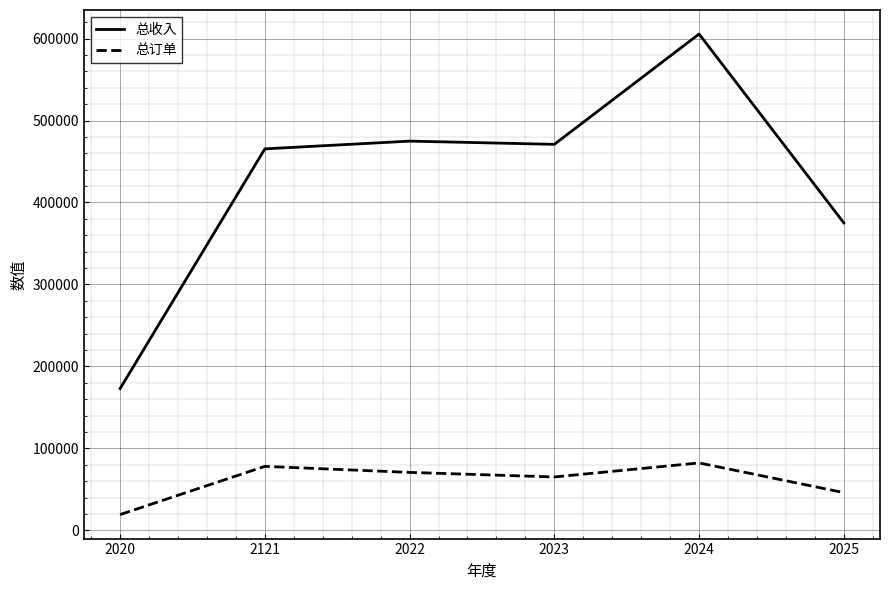

True or false: 总订单 and 总收入 cross at least once.

False